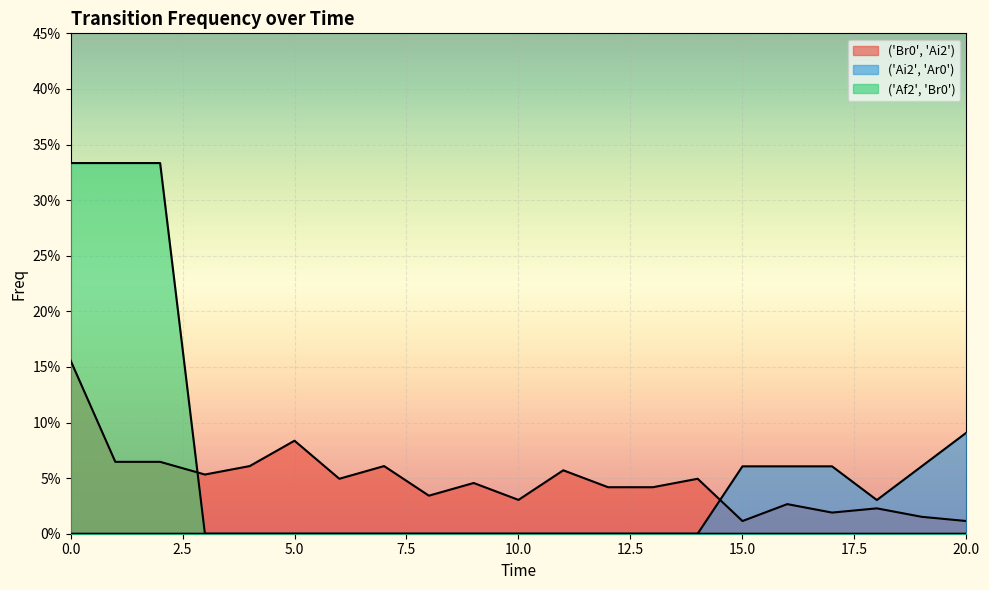

What is the difference between the ('Af2', 'Br0') values at 14 and 2?

0.3